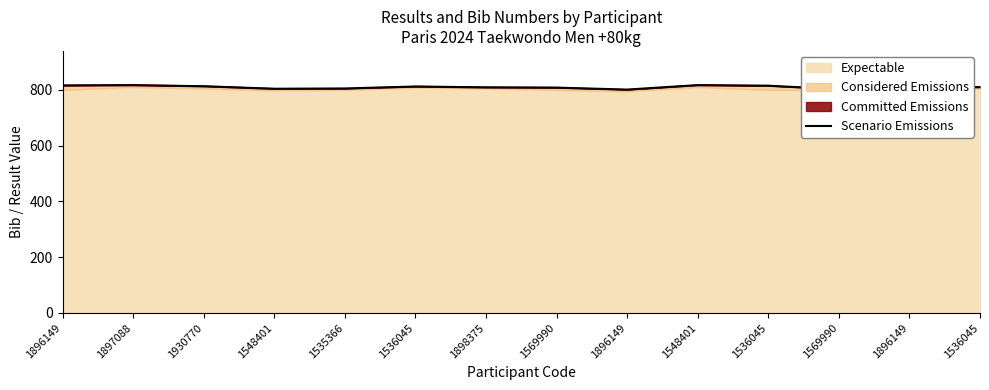

The chart shows a value of 815 at 1536045. True or false?

True